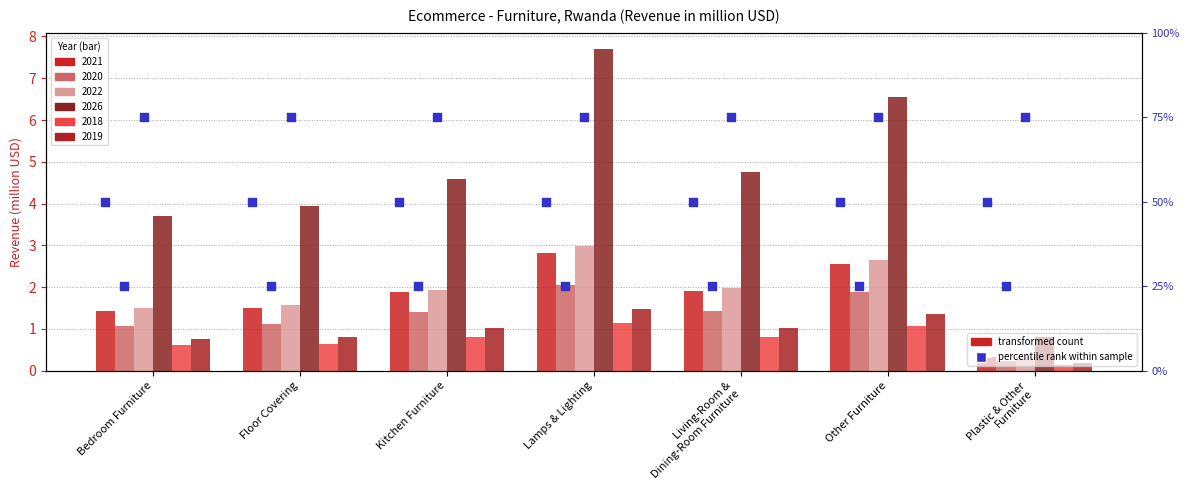

Is the value of pct 2020 at Living-Room &
Dining-Room Furniture greater than the value of pct 2022 at Floor Covering?

No